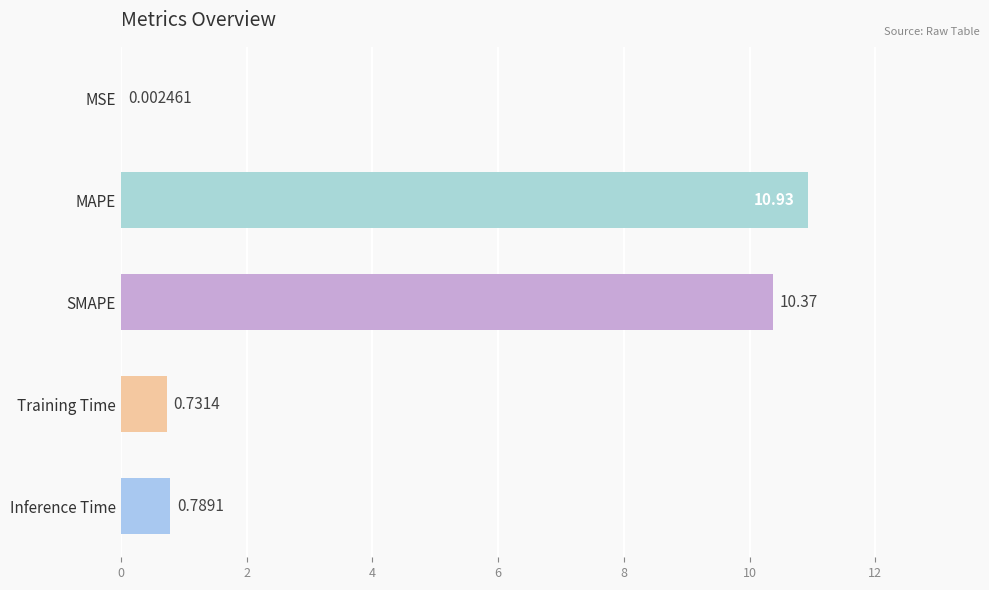

At which category does the chart reach its peak across all series?

MAPE